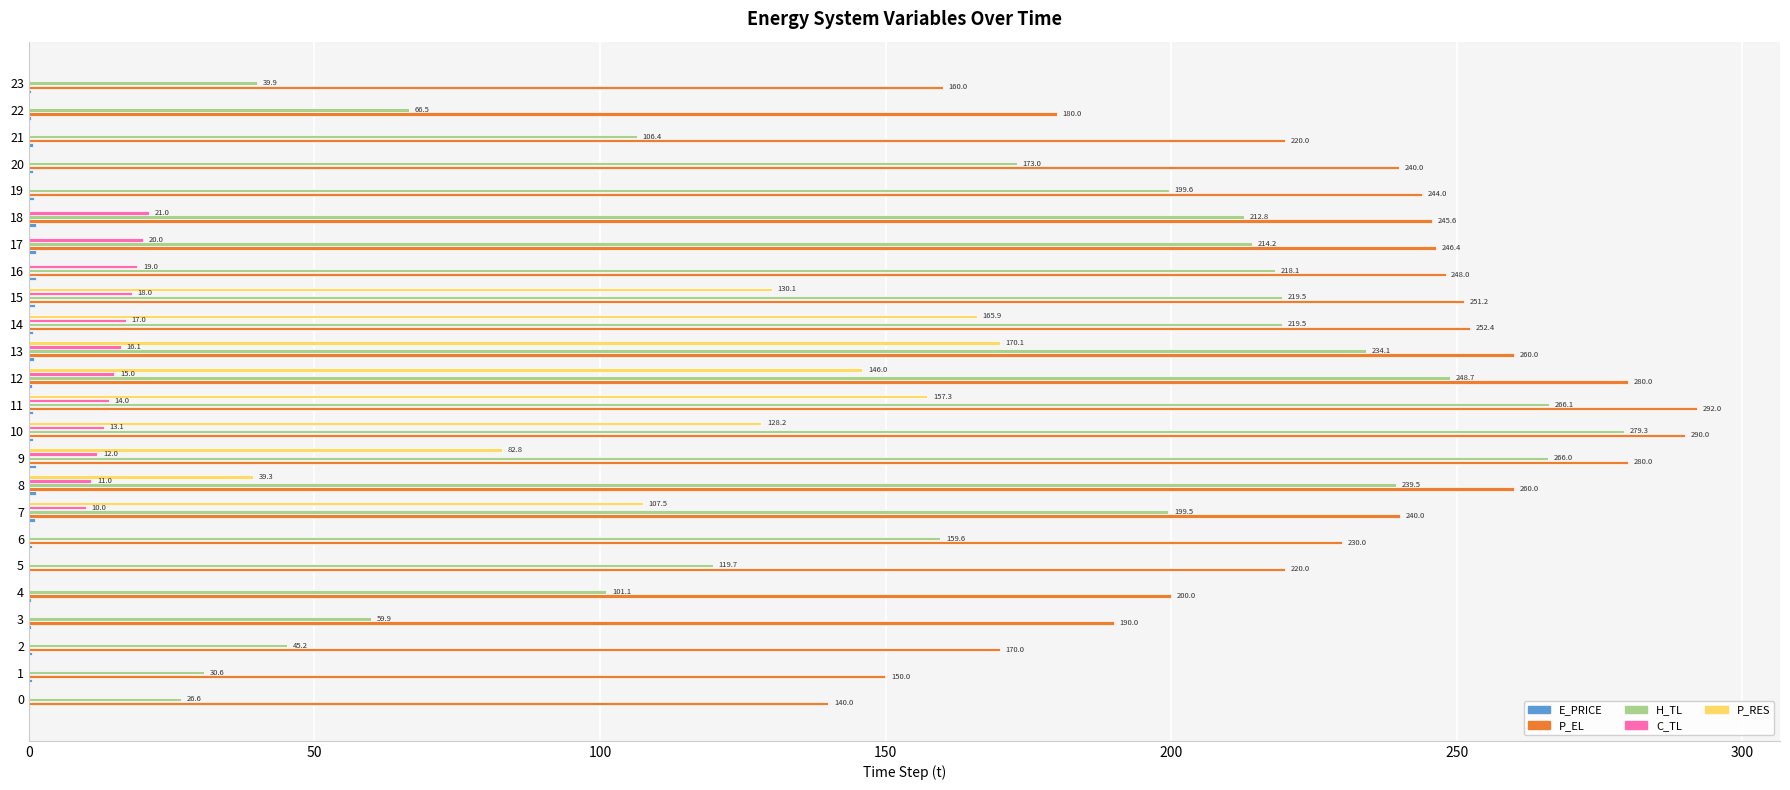

What is the greatest value displayed?

292.0